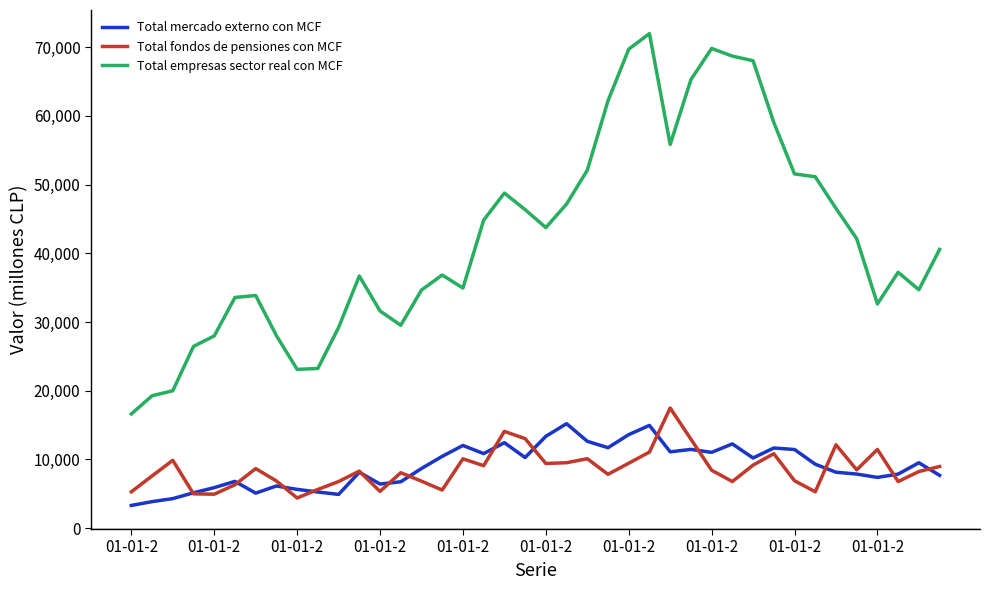

What is the lowest value of the Total fondos de pensiones con MCF series?

4389